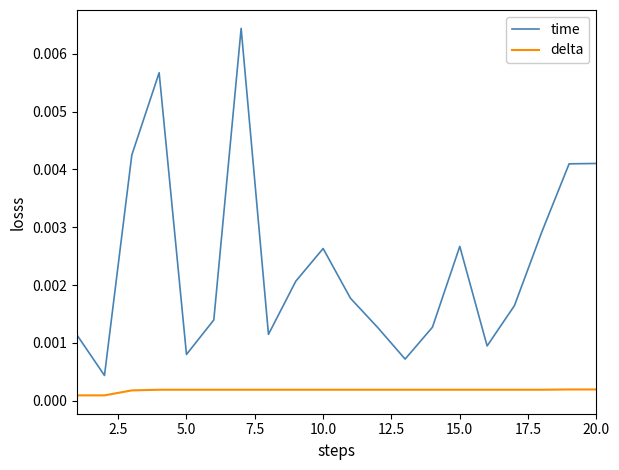

Which series has the widest spread of values?

time